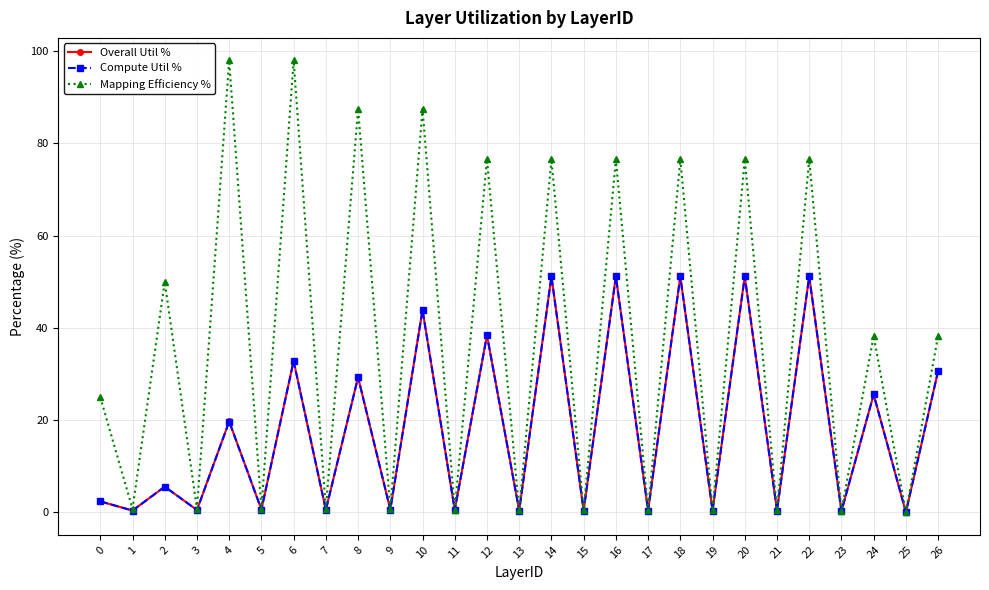

How many lines are shown in the chart?

3